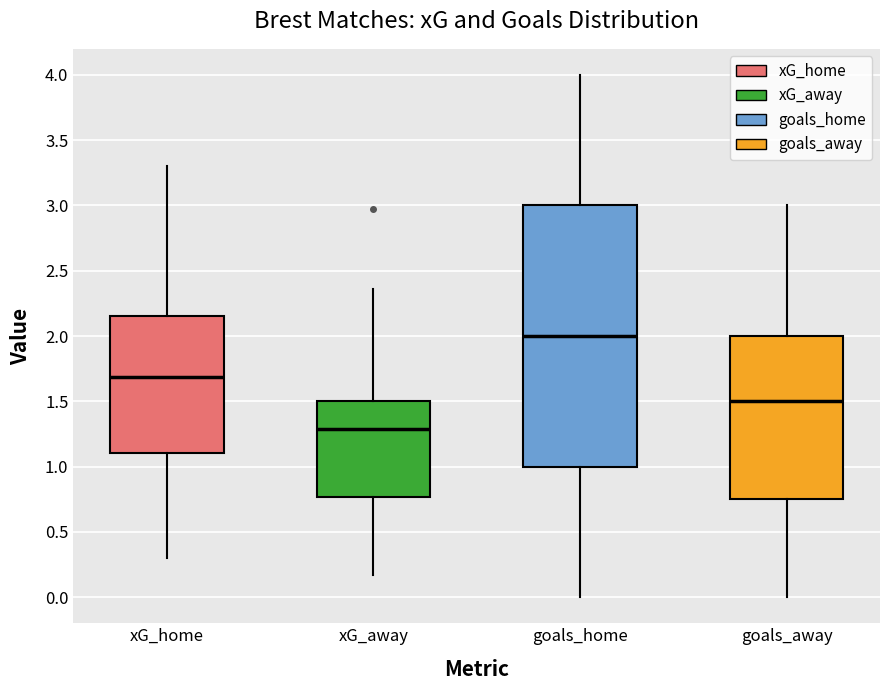

Where is the lower edge of the box for goals_home on the y-axis? The values are not printed on the chart, so give them approximately, as read against the axis.

1.00